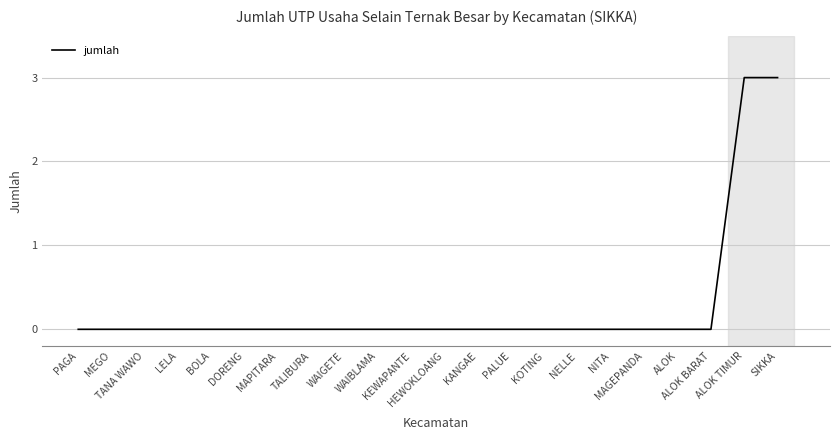

Does the chart have visible grid lines?

Yes